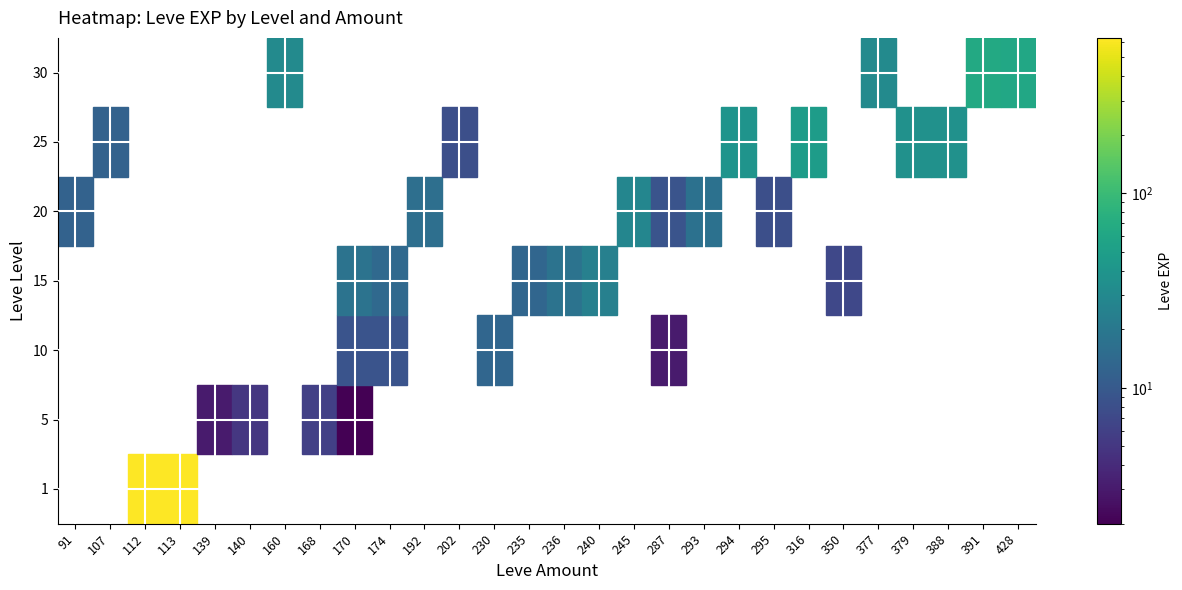

Which label corresponds to the largest value in the chart?

1_112